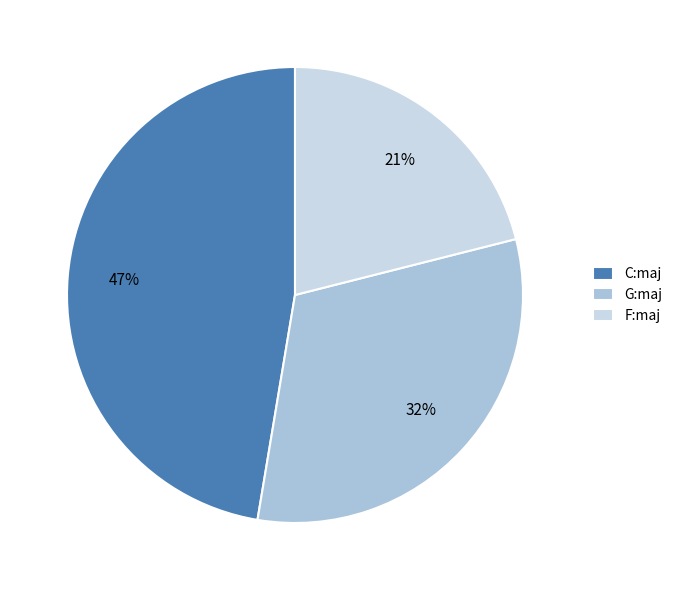

To the nearest percent, what is the difference between the largest and smallest slice percentages?

26%